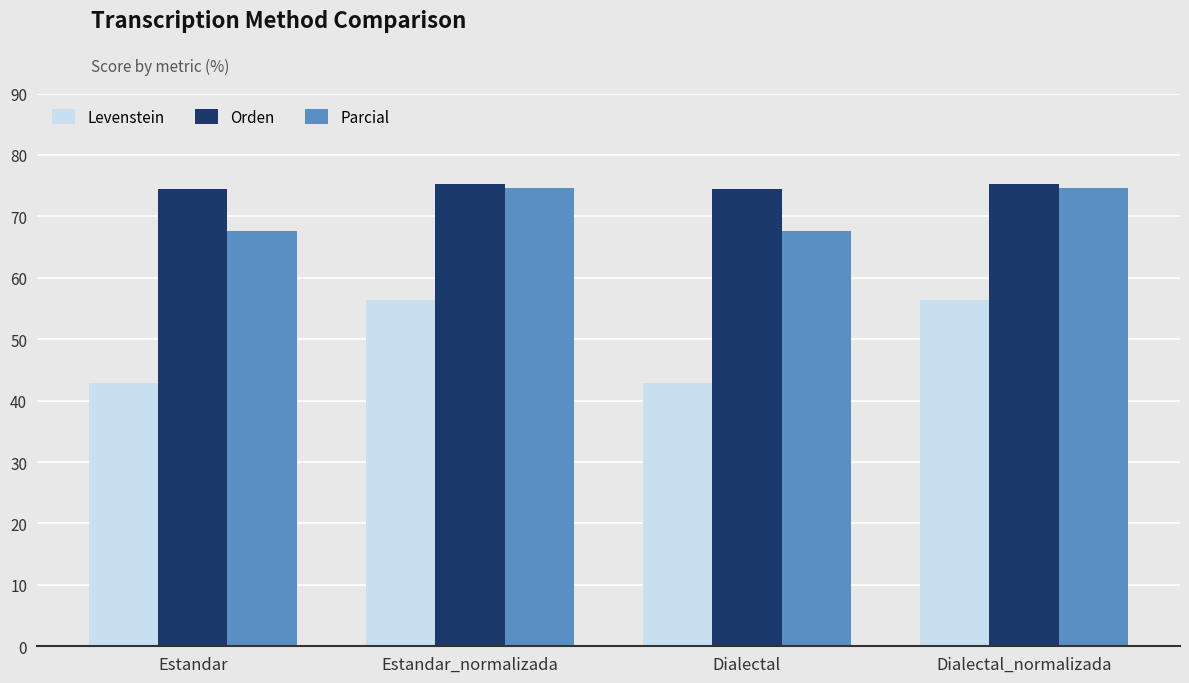

What is the difference between the maximum and minimum values in the Orden series?

0.9